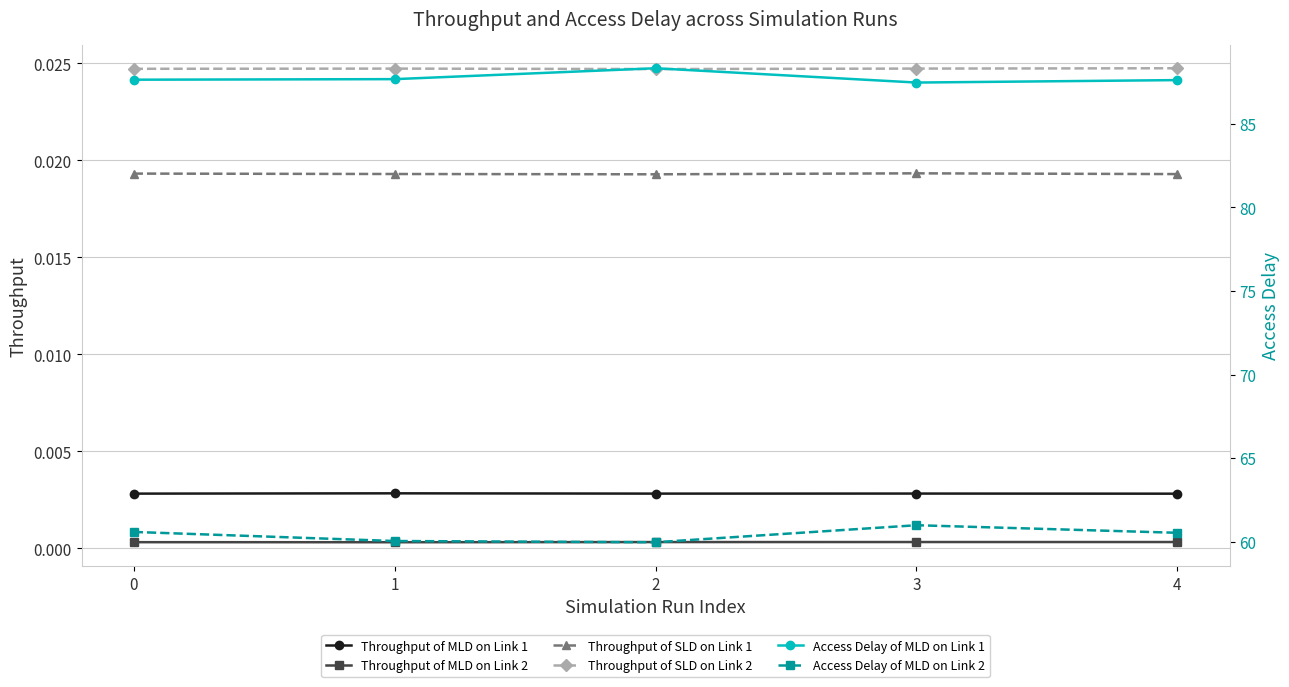

At how many categories does at least one series exceed 39?

5